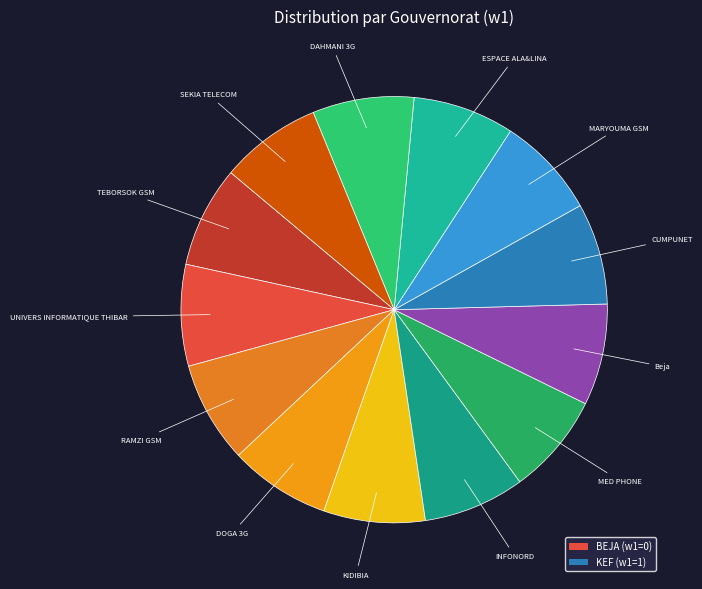

Which category has the biggest portion of the pie?

DAHMANI